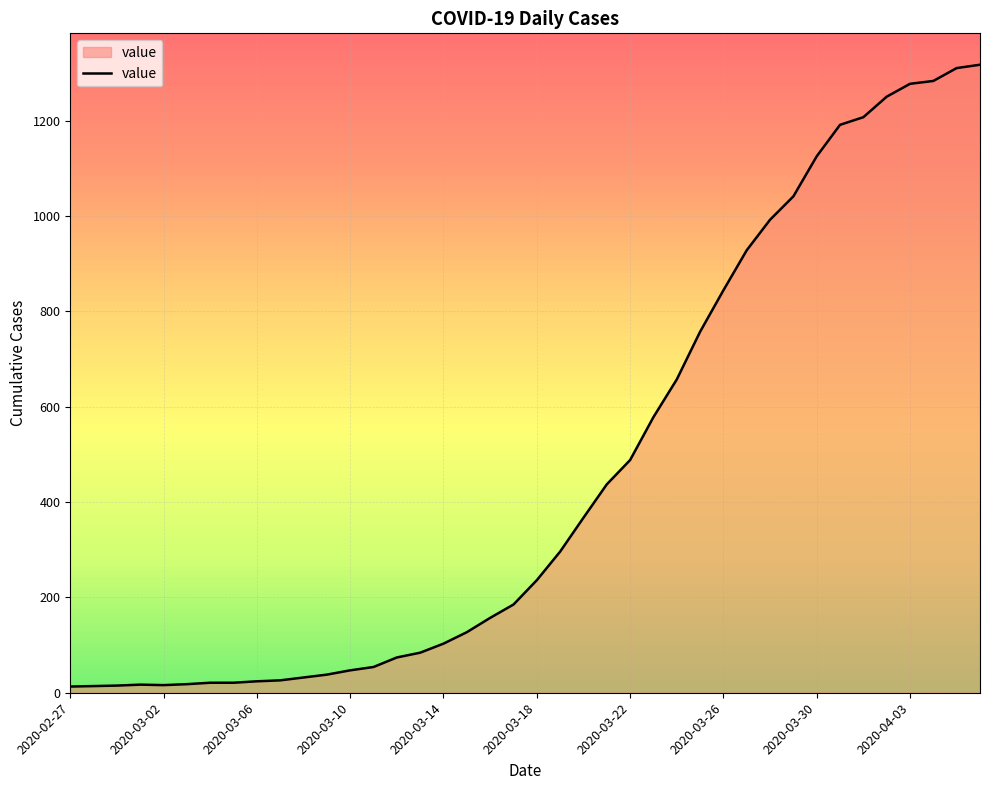

What is the difference between the maximum and minimum values?

1304